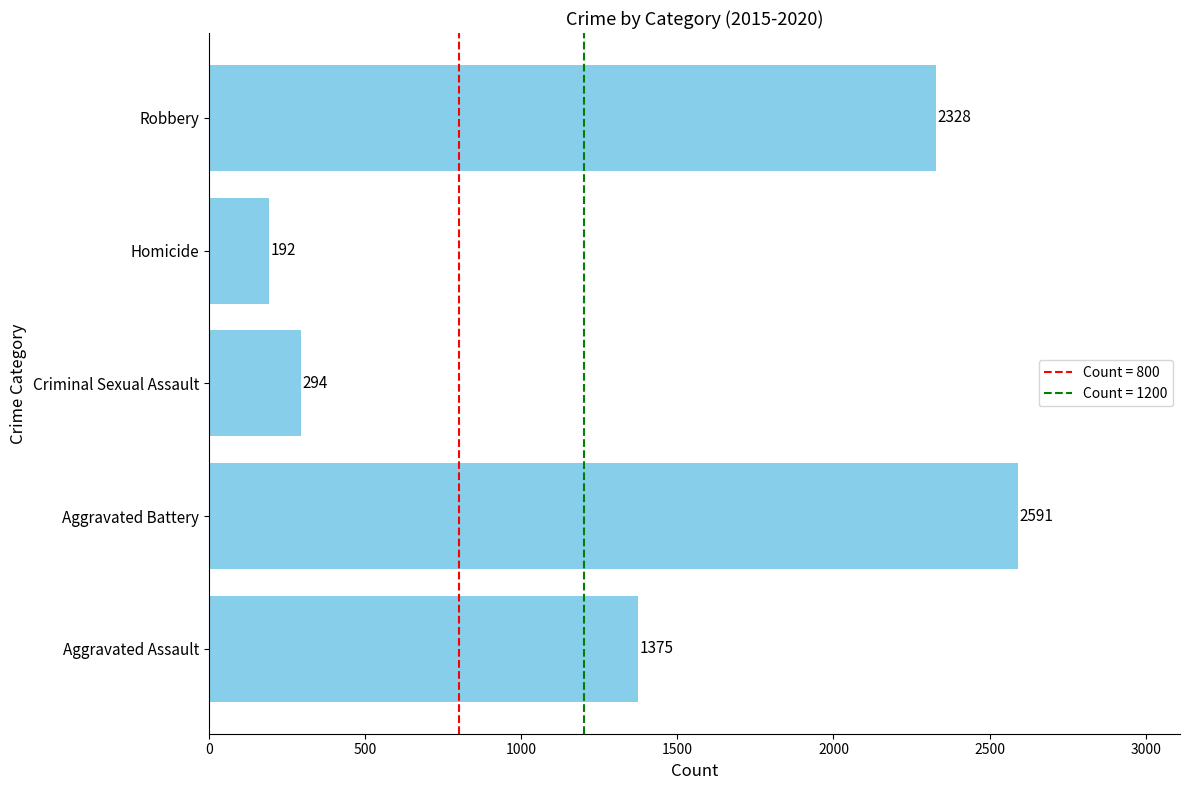

Rank the categories by value from highest to lowest.

Aggravated Battery, Robbery, Aggravated Assault, Criminal Sexual Assault, Homicide